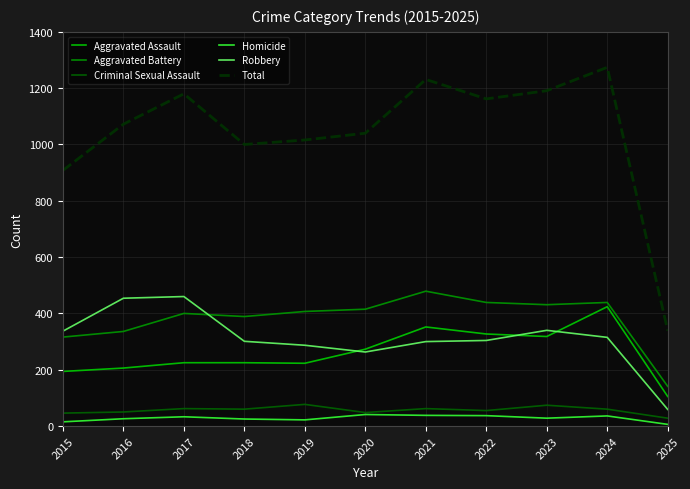

The value of Aggravated Battery at 2018 is 582. True or false?

False